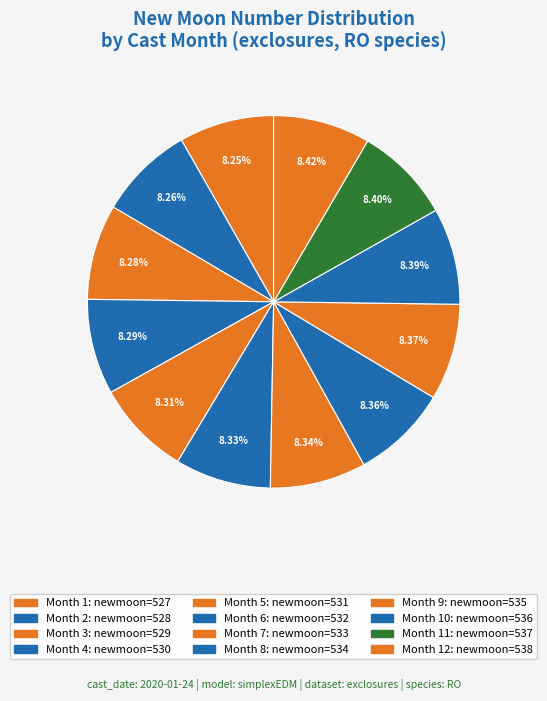

Does any single category account for the majority?

No